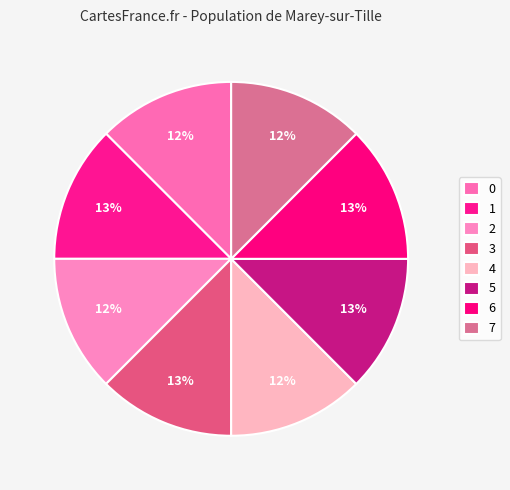

What percentage is the 2 slice, to the nearest percent?

12%